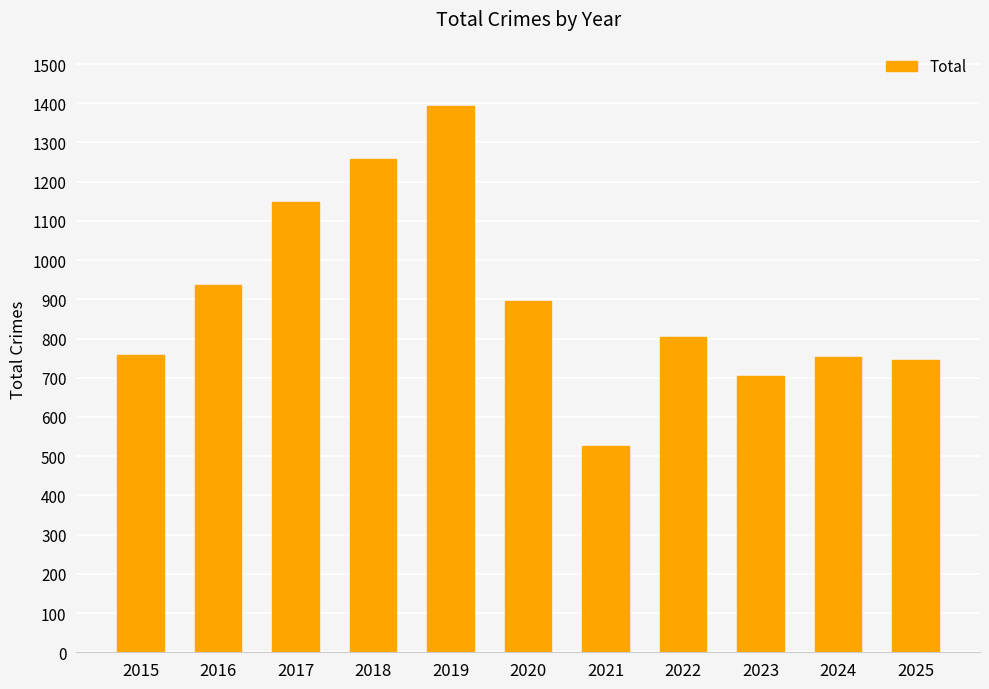

True or false: the data shows 1147 at 2017.

True